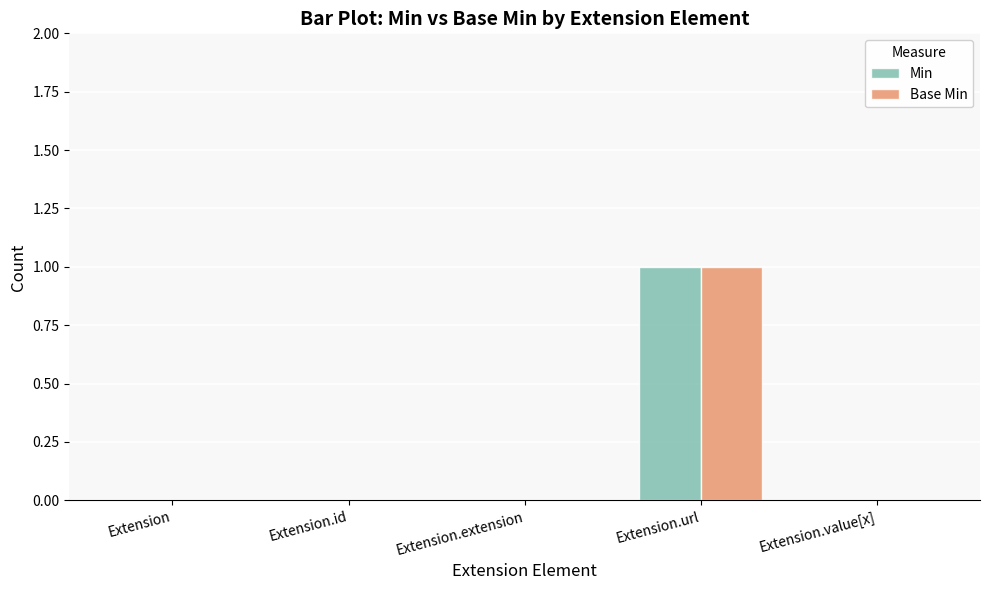

Reading right to left, transcribe all the data shown in this chart.

Min: Extension.value[x]=0	Extension.url=1	Extension.extension=0	Extension.id=0	Extension=0
Base Min: Extension.value[x]=0	Extension.url=1	Extension.extension=0	Extension.id=0	Extension=0